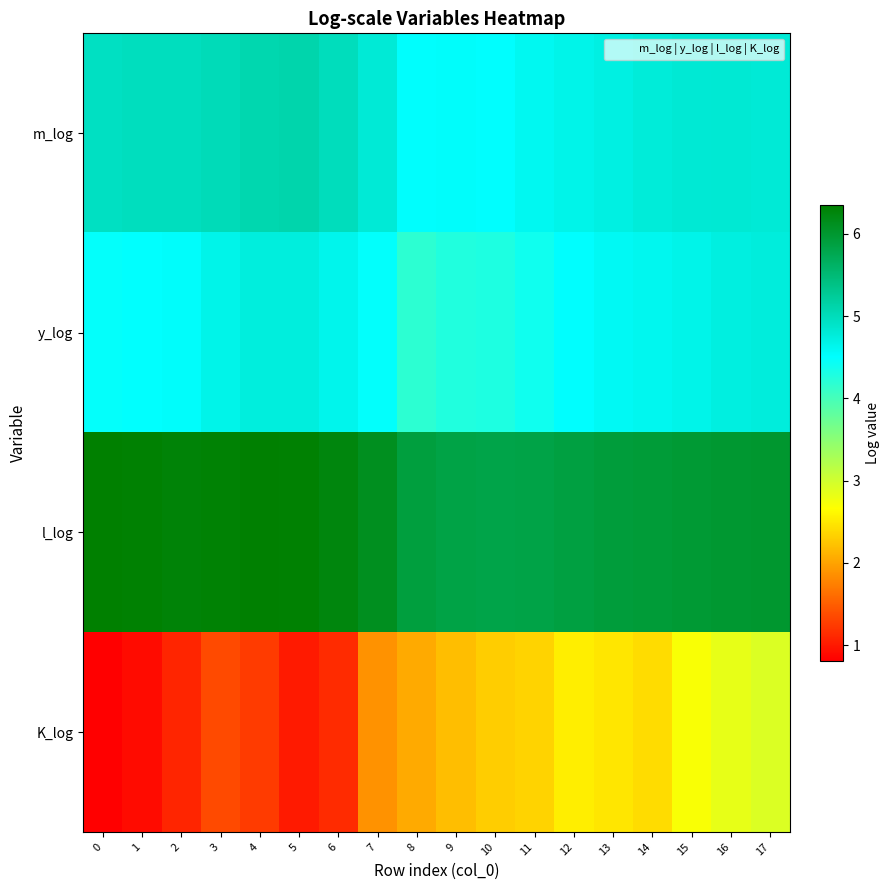

Which series has the largest total across all categories?

l_log